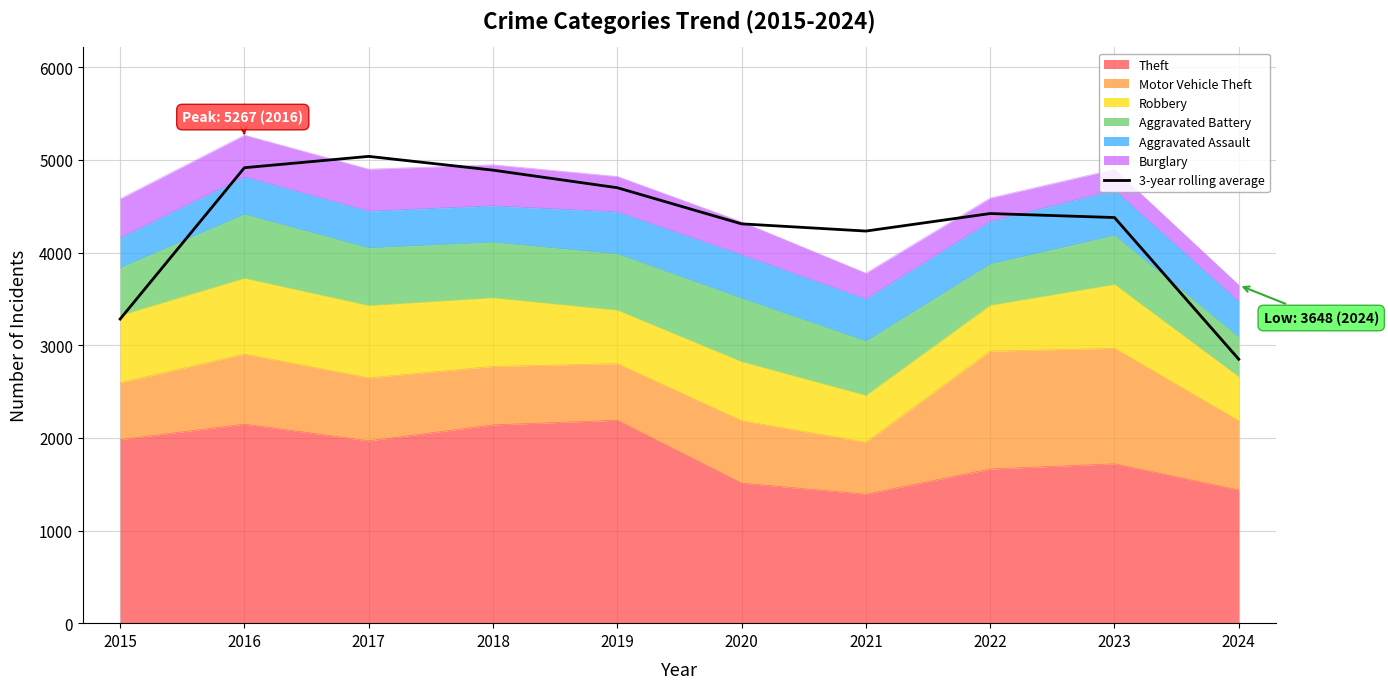

Rank the categories by value from highest to lowest.

2017, 2016, 2018, 2019, 2022, 2023, 2020, 2021, 2015, 2024